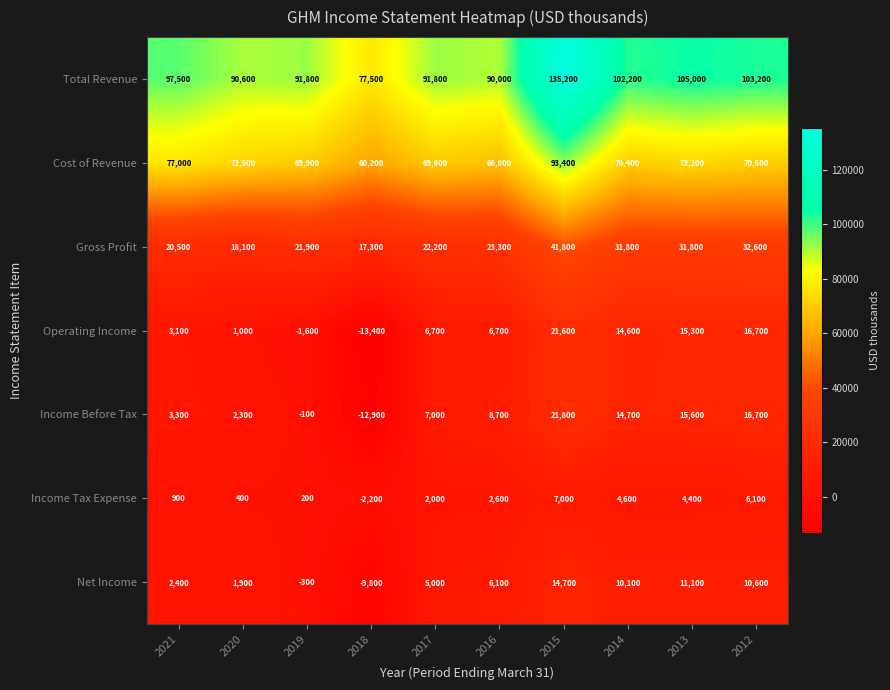

How many positive values does the Net Income series have?

8